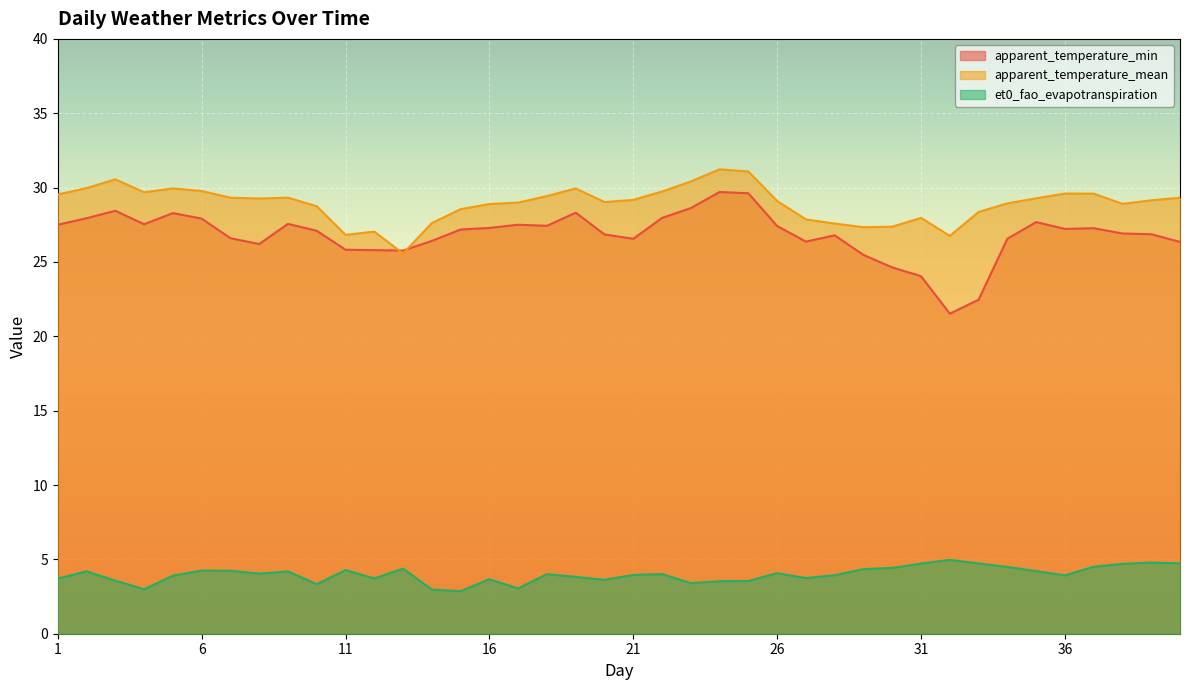

What is the difference between the highest and lowest values at 2?

25.8